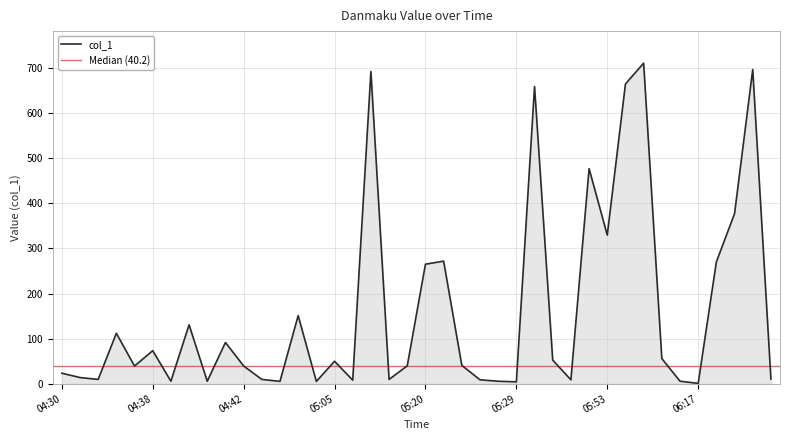

How many points are lower than both their immediate neighbors (excluding endpoints)?

12